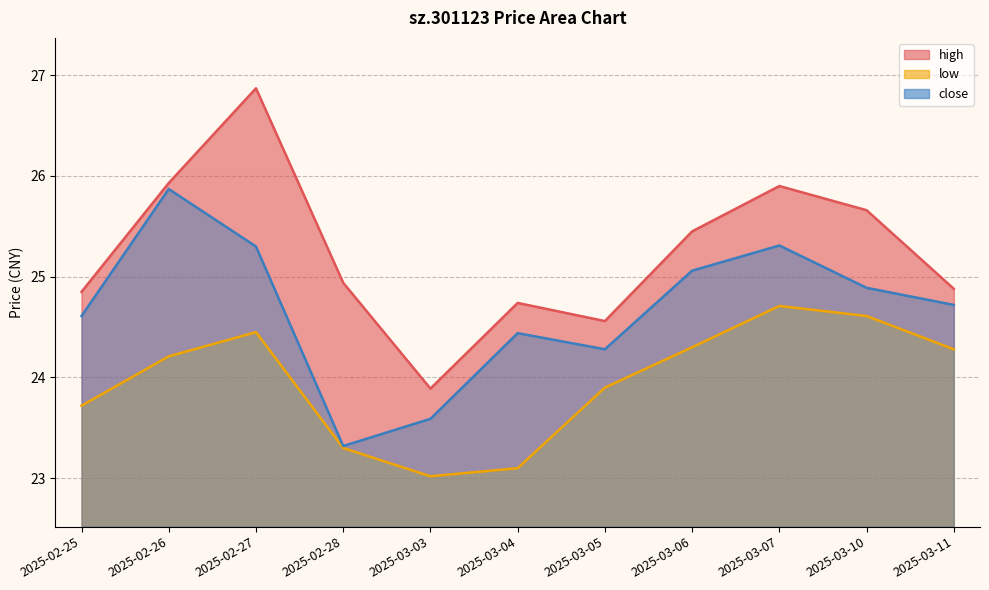

Reading right to left, list all the values displayed in this chart.

high: 2025-03-11=24.9	2025-03-10=25.7	2025-03-07=25.9	2025-03-06=25.4	2025-03-05=24.6	2025-03-04=24.7	2025-03-03=23.9	2025-02-28=24.9	2025-02-27=26.9	2025-02-26=25.9	2025-02-25=24.9
low: 2025-03-11=24.3	2025-03-10=24.6	2025-03-07=24.7	2025-03-06=24.3	2025-03-05=23.9	2025-03-04=23.1	2025-03-03=23.0	2025-02-28=23.3	2025-02-27=24.4	2025-02-26=24.2	2025-02-25=23.7
close: 2025-03-11=24.7	2025-03-10=24.9	2025-03-07=25.3	2025-03-06=25.1	2025-03-05=24.3	2025-03-04=24.4	2025-03-03=23.6	2025-02-28=23.3	2025-02-27=25.3	2025-02-26=25.9	2025-02-25=24.6